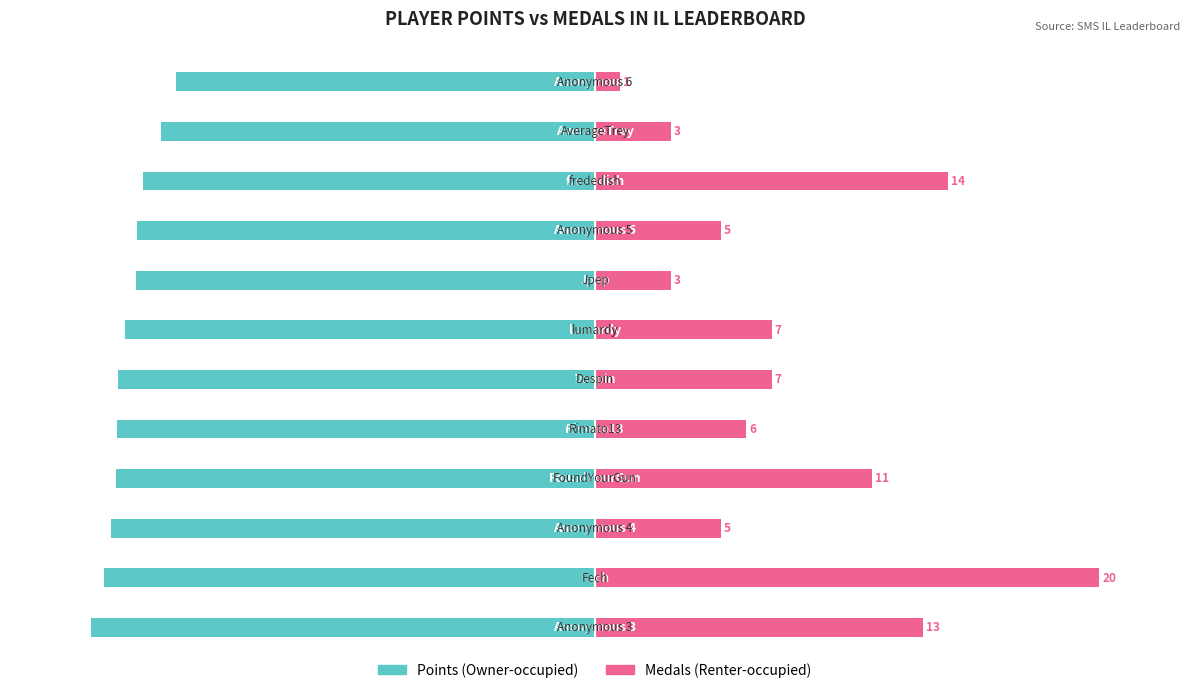

Which series has the largest total across all categories?

Renter-occupied